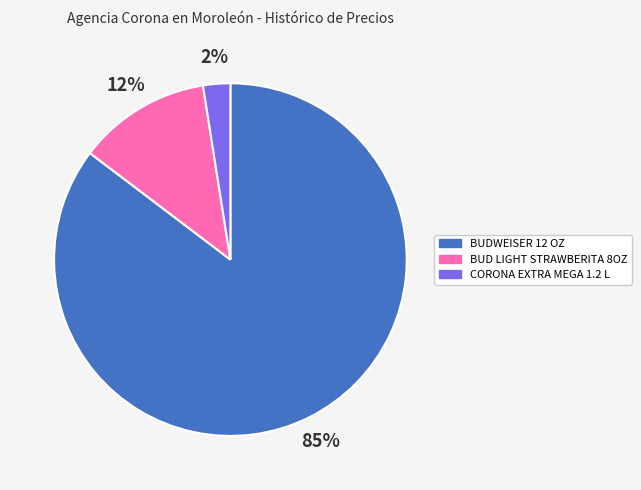

Rank the categories by value from lowest to highest.

CORONA EXTRA MEGA 1.2 L, BUD LIGHT STRAWBERITA 8OZ, BUDWEISER 12 OZ